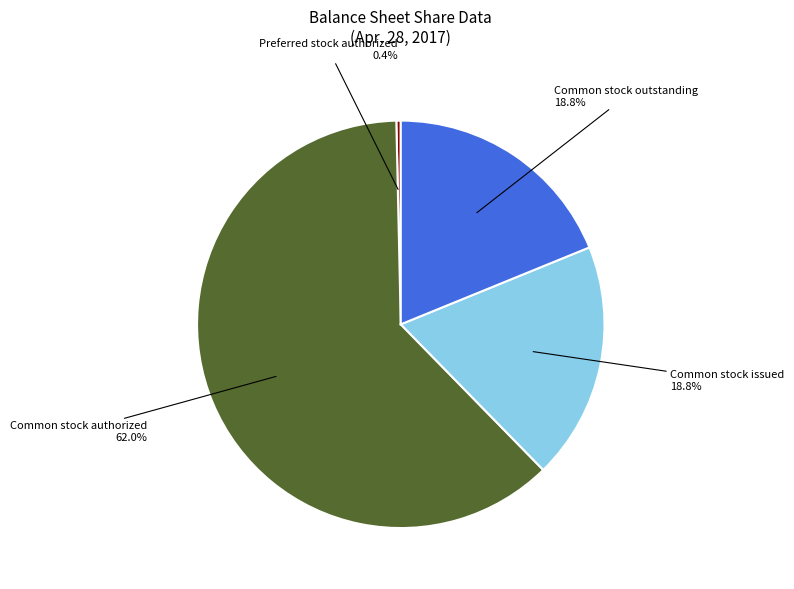

Which slice is the largest?

Common stock authorized